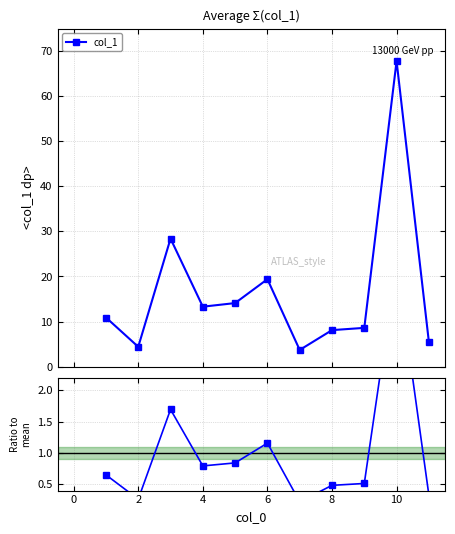

What is the value of the col_1 point at the 8th from the left?

8.1